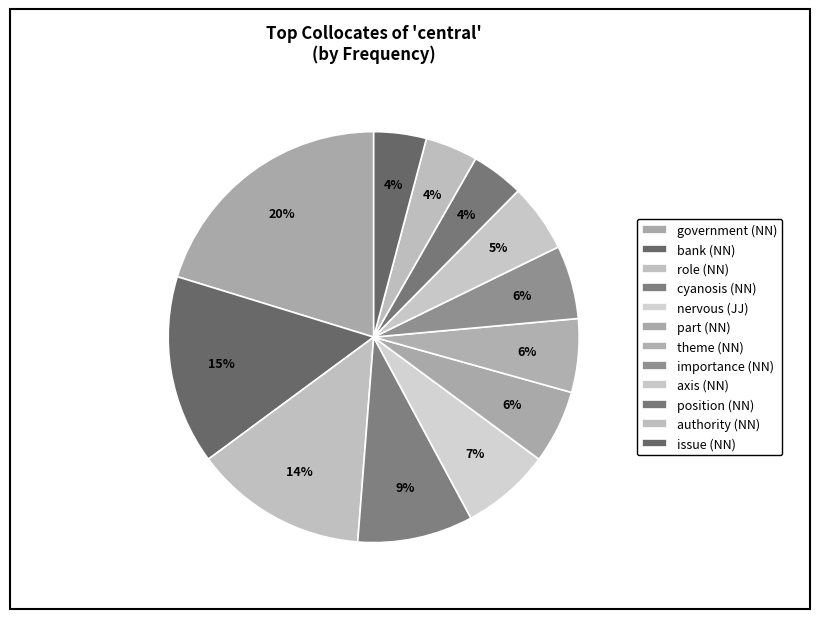

Which slice is the smallest?

position (NN)